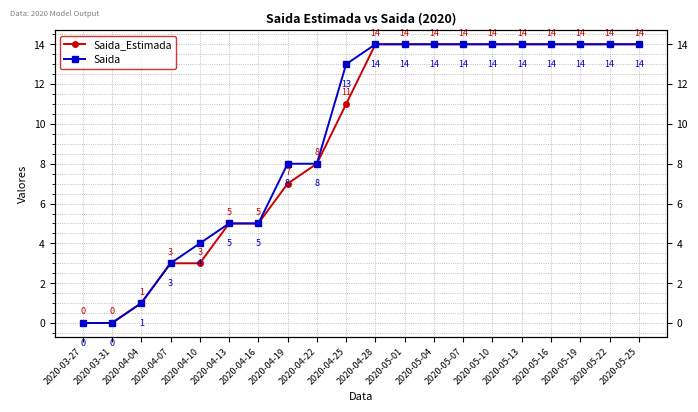

Which category has the lowest value across all series?

2020-03-27